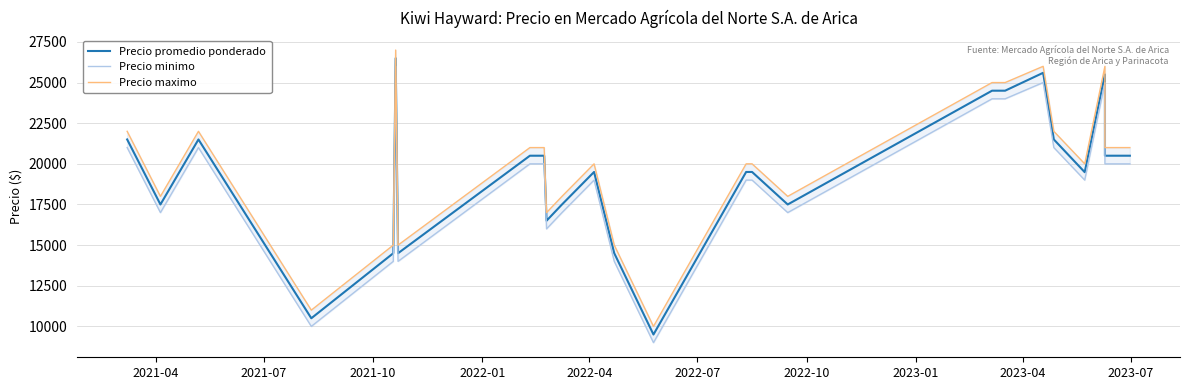

What are all the series names shown in the legend?

Precio promedio ponderado, Precio minimo, Precio maximo